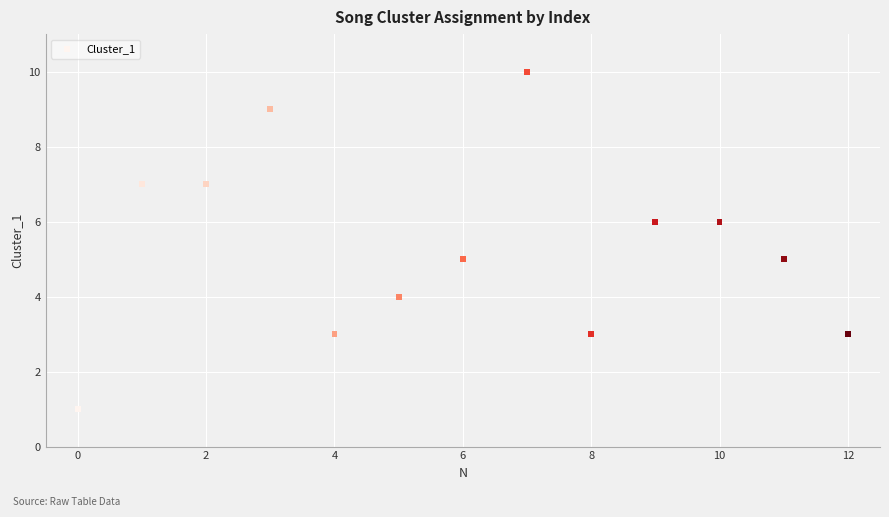

What is the range of Y values (max minus min)?

9